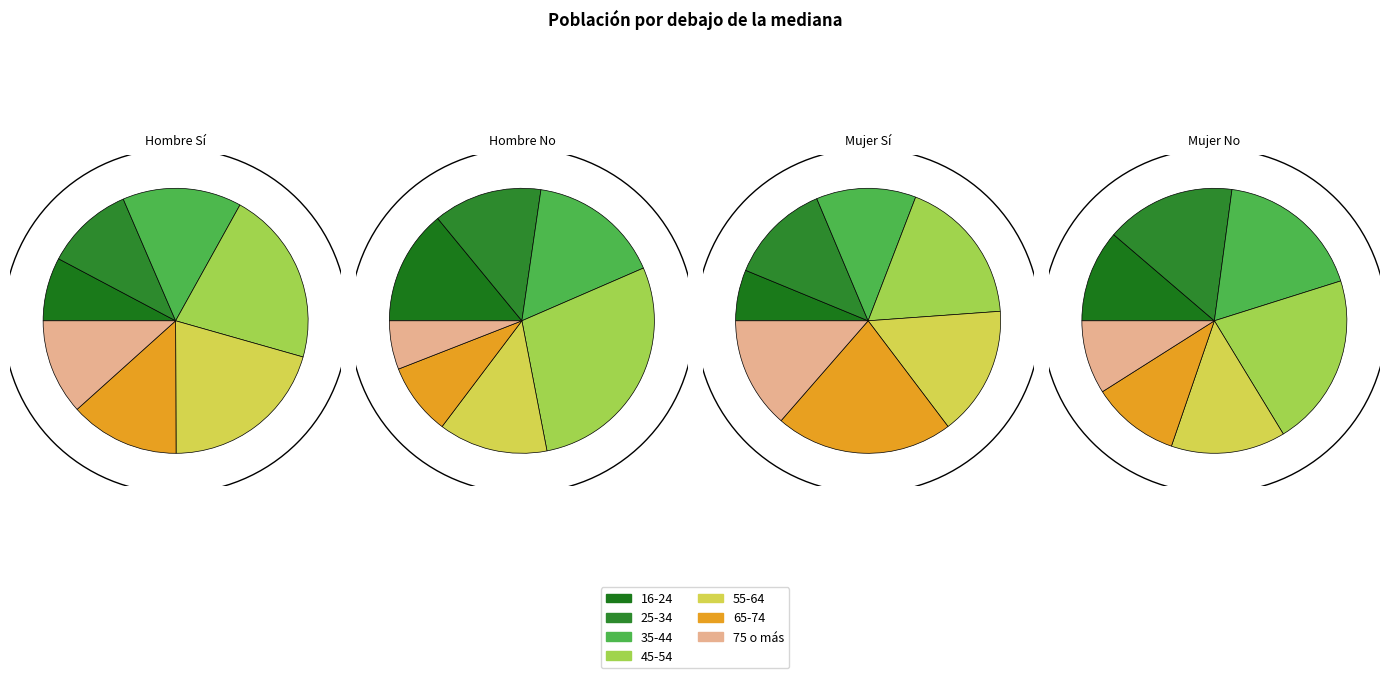

How many slices are in this pie chart?

7